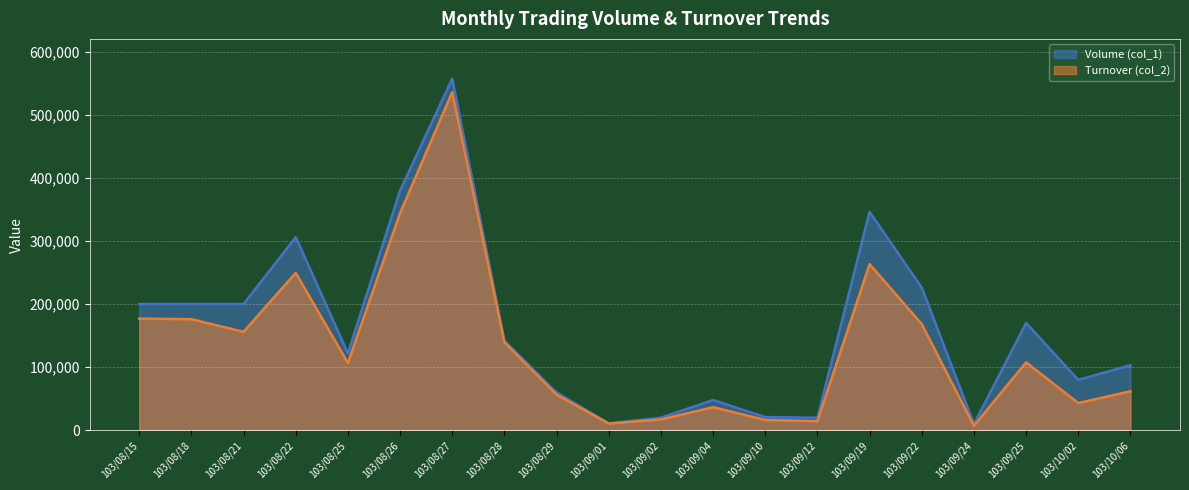

Is it true that Volume (col_1) equals 226000 at 103/09/22?

True